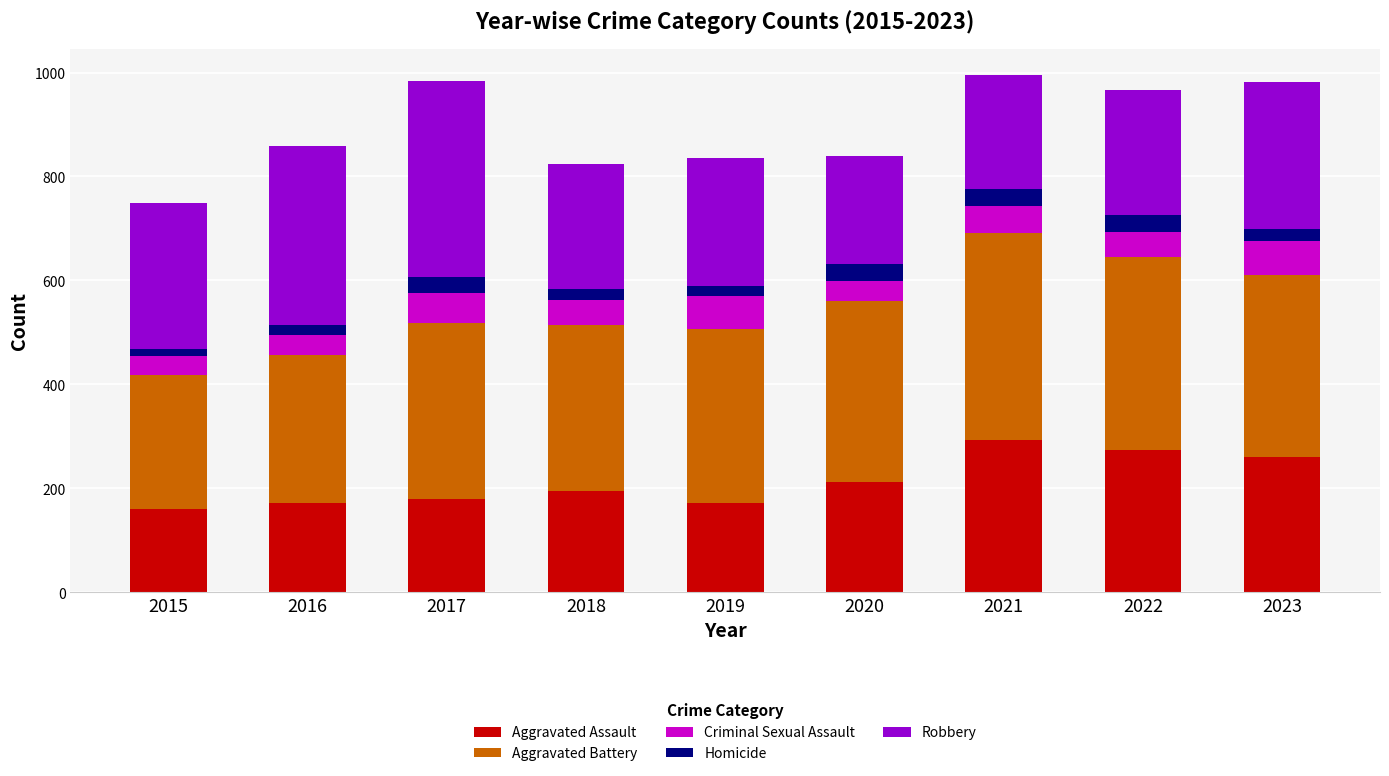

How many series are shown in this chart?

5